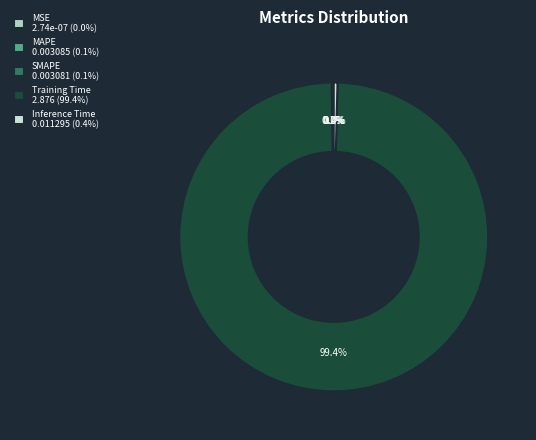

Do Training Time 2.876 (99.4%) and Inference Time 0.011295 (0.4%) together represent more than half of the pie?

Yes